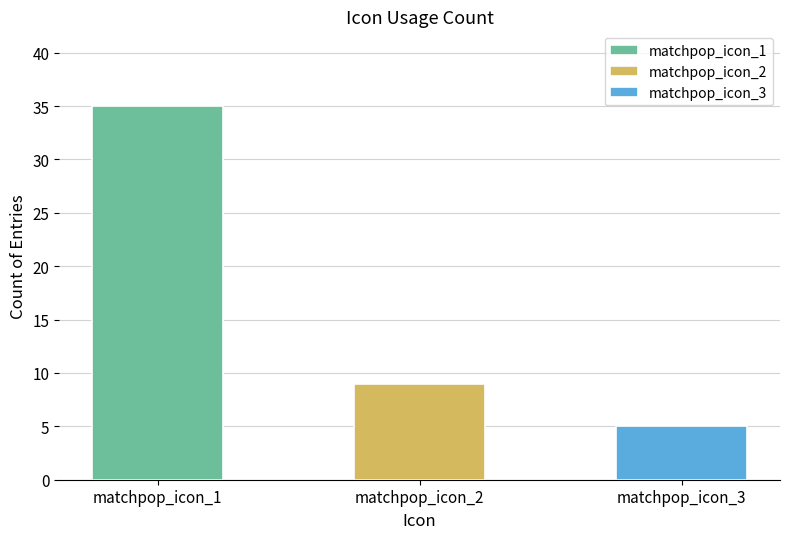

What value does the matchpop_icon_2 series have at matchpop_icon_2?

9